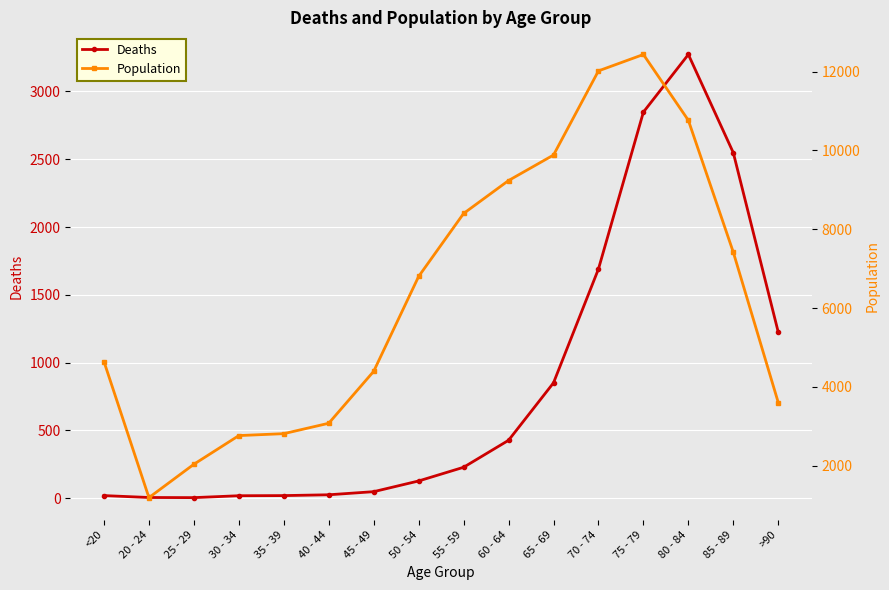

True or false: Population has a value of 4396 at 45 - 49.

True